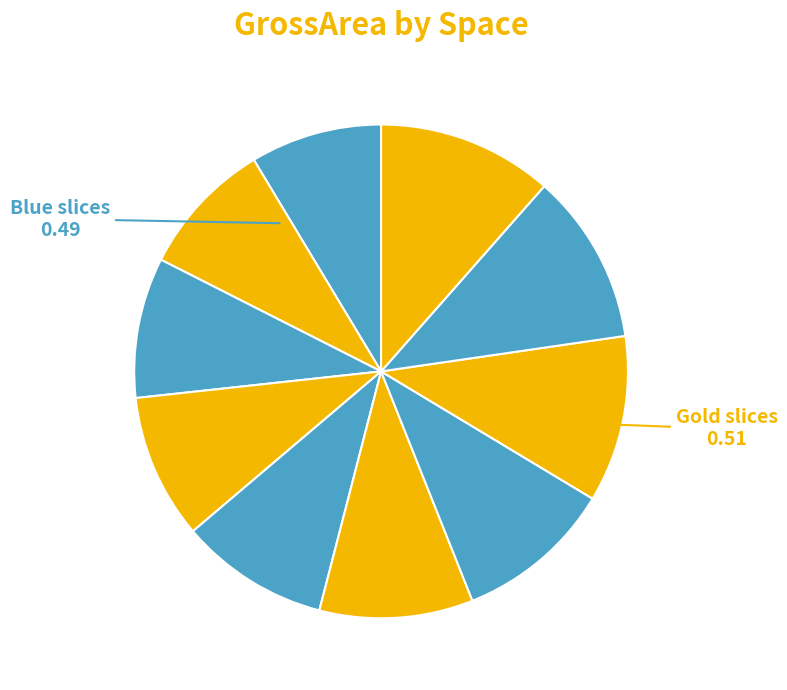

How many segments does this pie chart have?

10